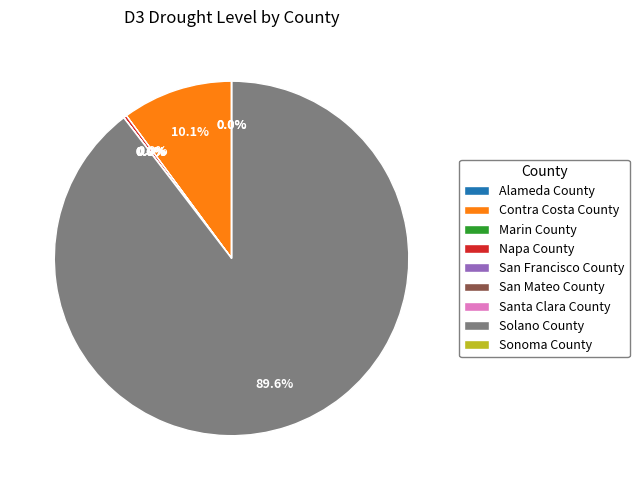

Rank the categories by value from highest to lowest.

Solano County, Contra Costa County, Napa County, Alameda County, Marin County, San Francisco County, San Mateo County, Santa Clara County, Sonoma County